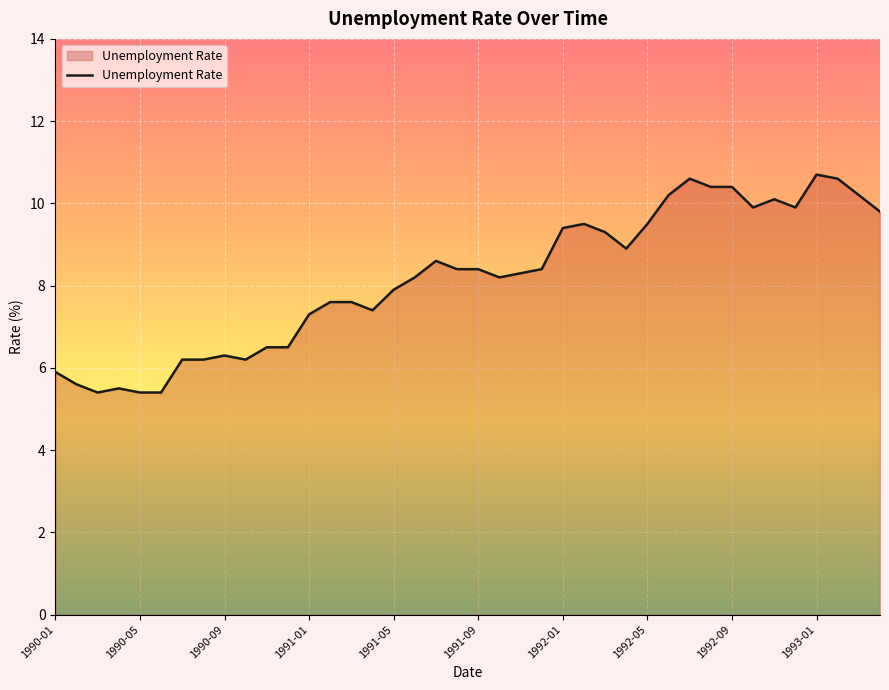

What is the minimum value shown in the chart?

5.4